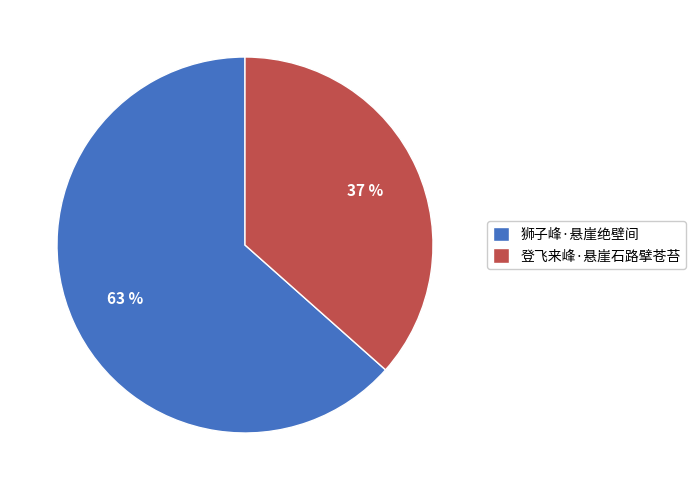

What is the majority slice?

狮子峰·悬崖绝壁间